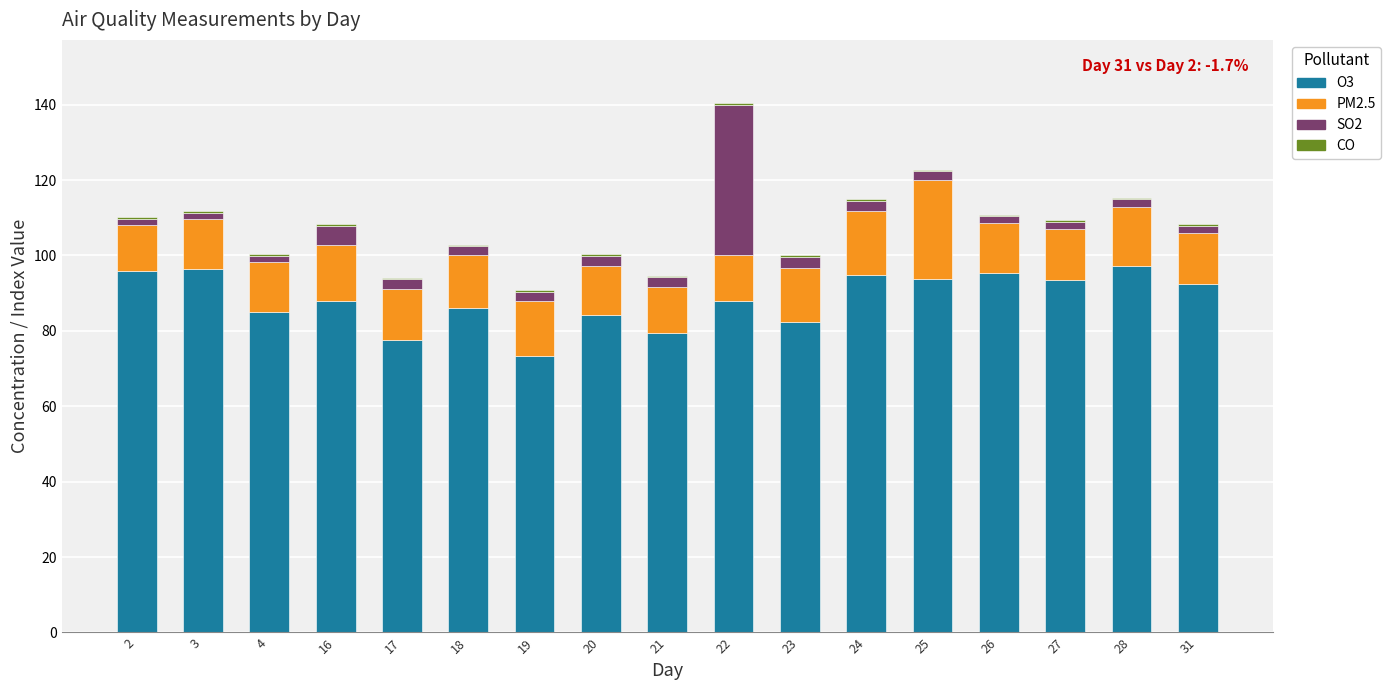

How many data points does each series have?

17